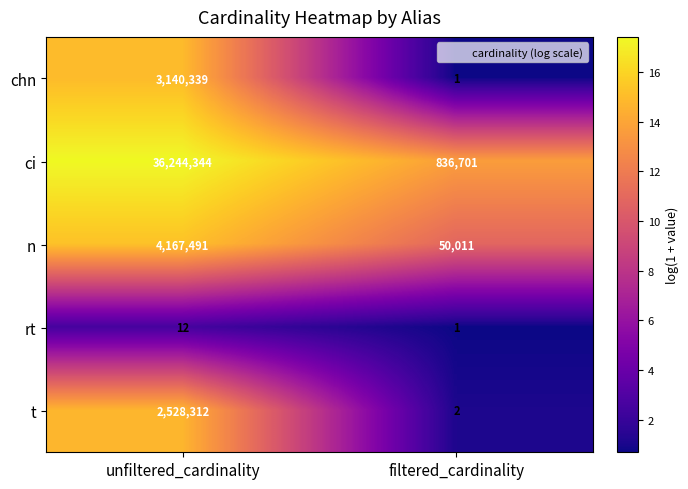

At which category is the sum across all series the highest?

unfiltered_cardinality